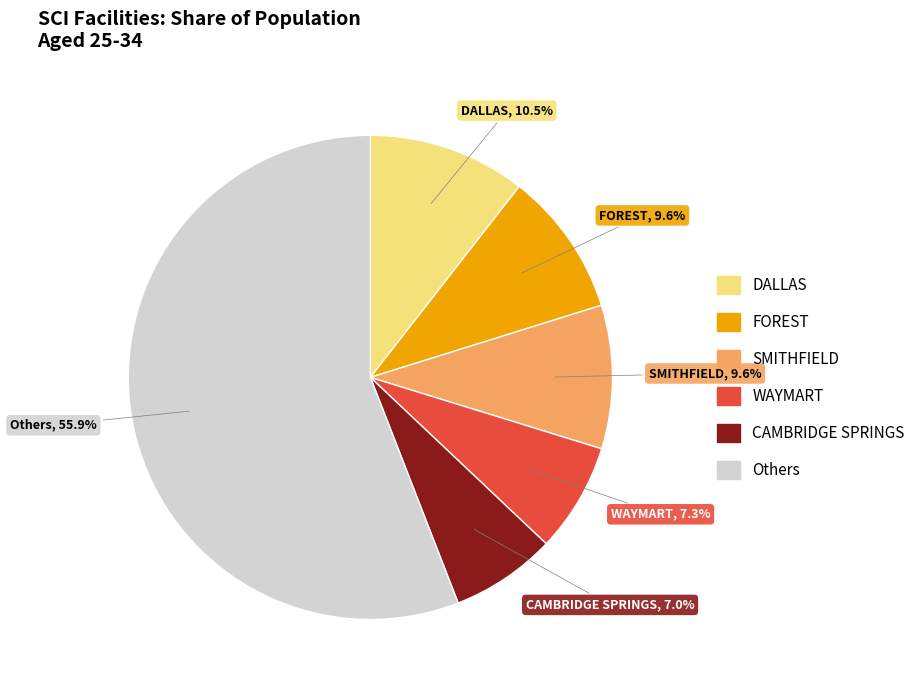

Is there any slice that represents more than half of the pie?

Yes